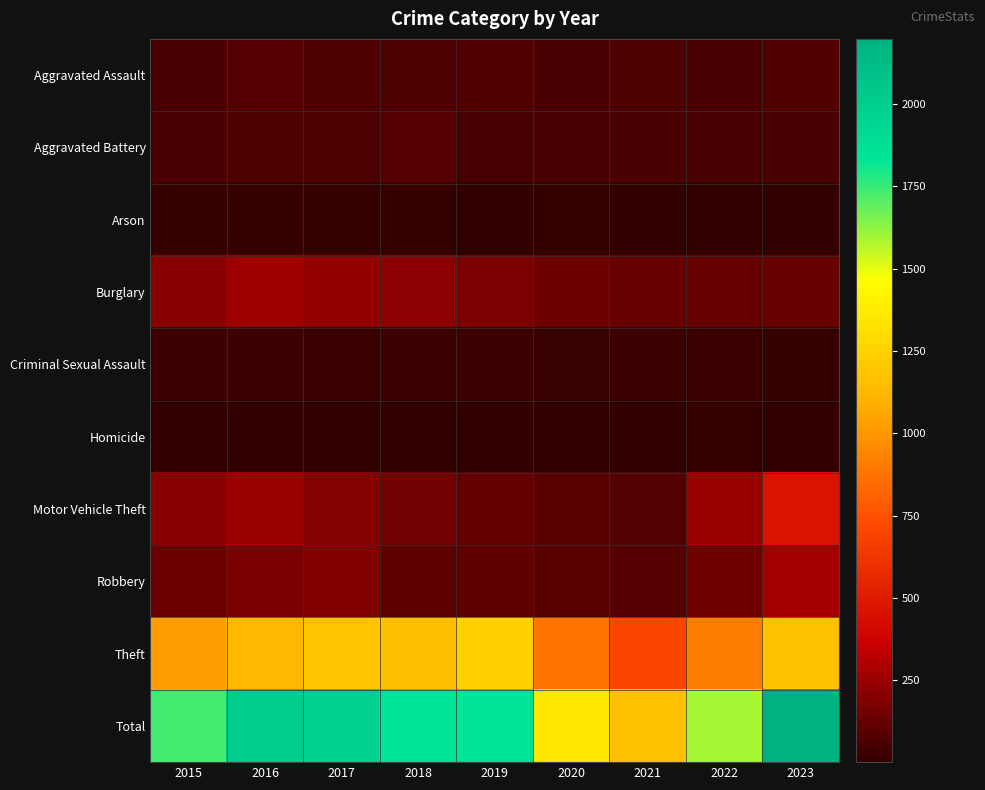

What is the maximum value shown in the chart?

2198